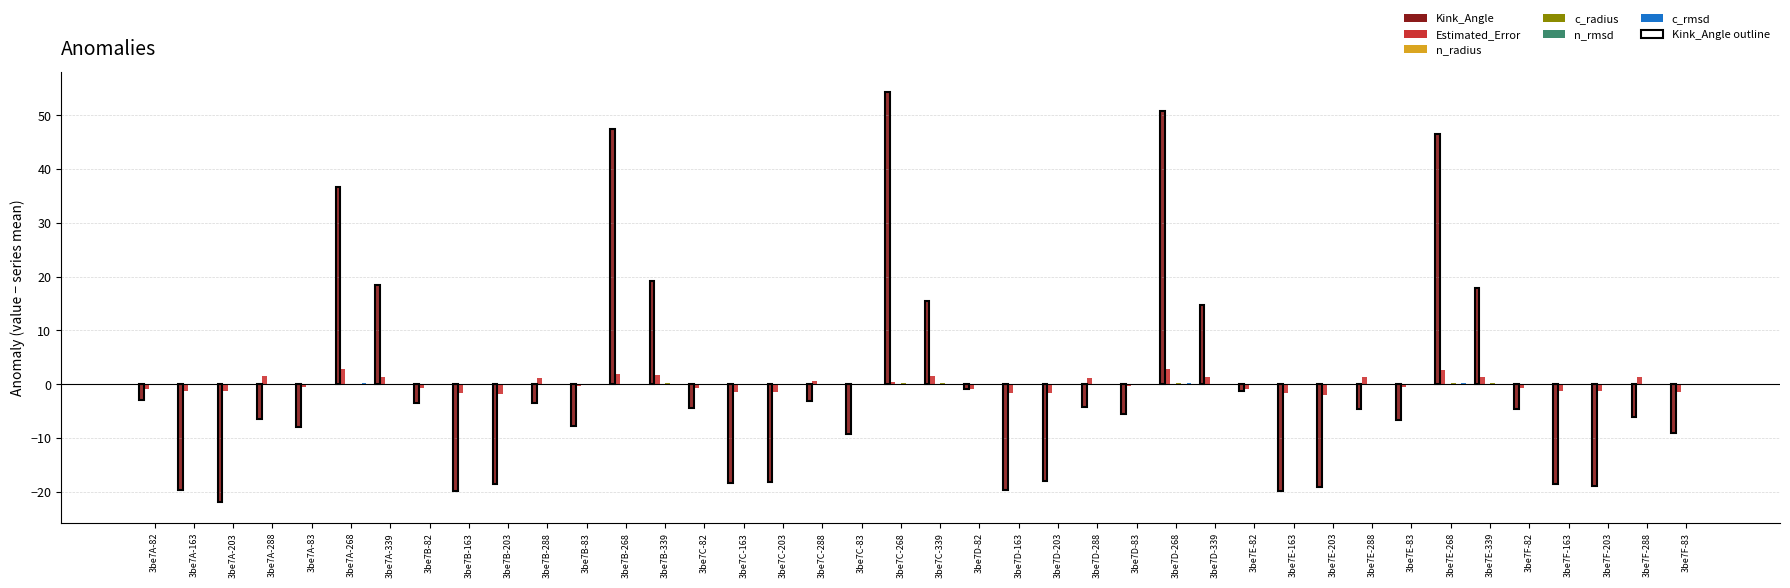

The Estimated_Error series shows 1.4 at 3be7A-339. True or false?

True